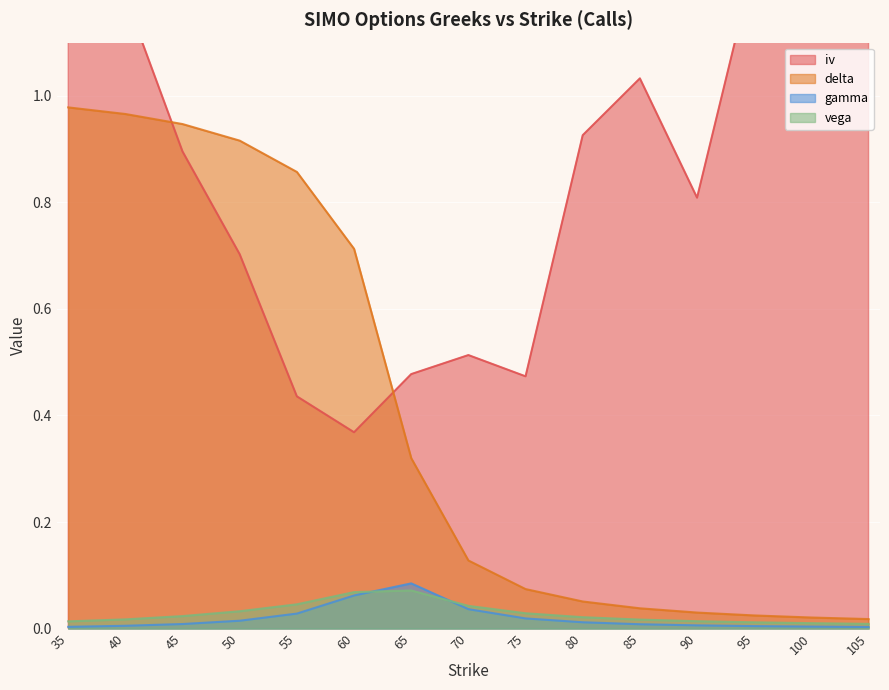

Which has a higher value, 35 or 100?

35